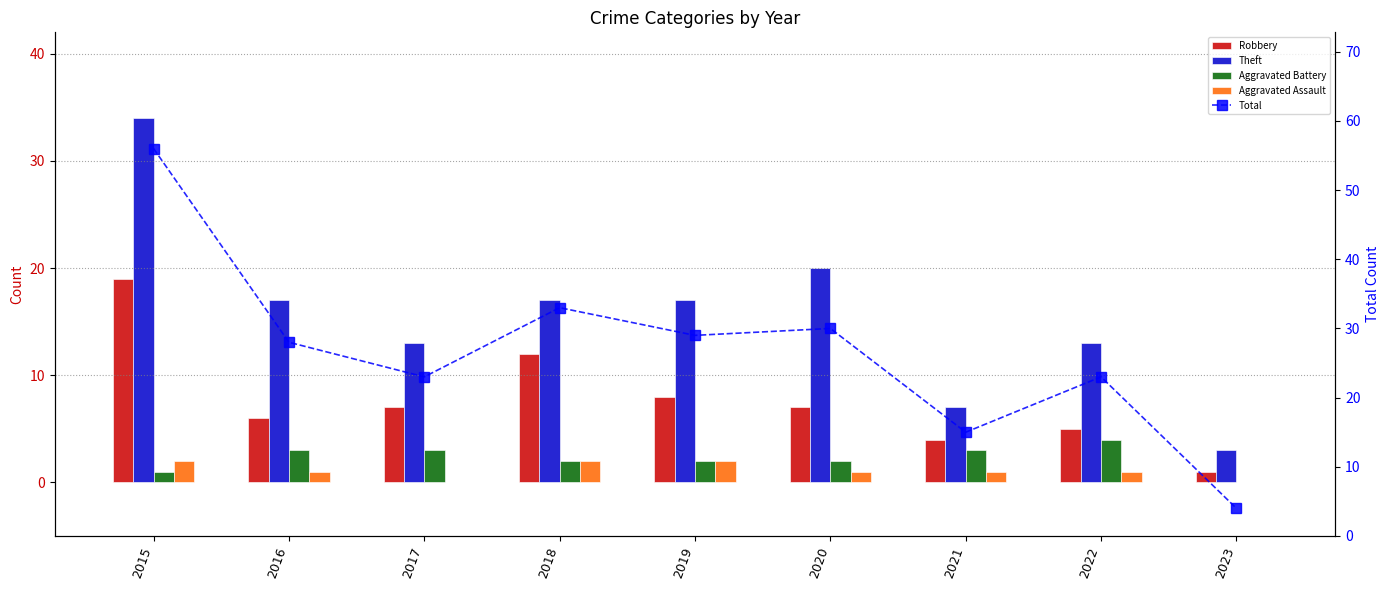

What is the highest value of the Aggravated Assault series?

2